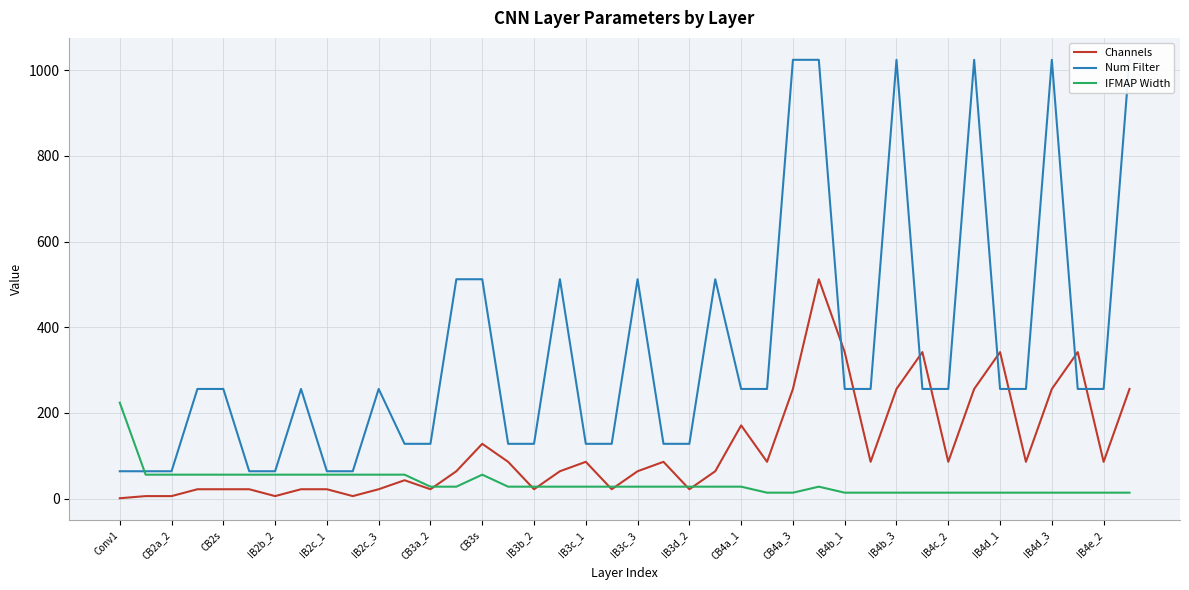

Which category has the highest value in the IFMAP Width series?

Conv1